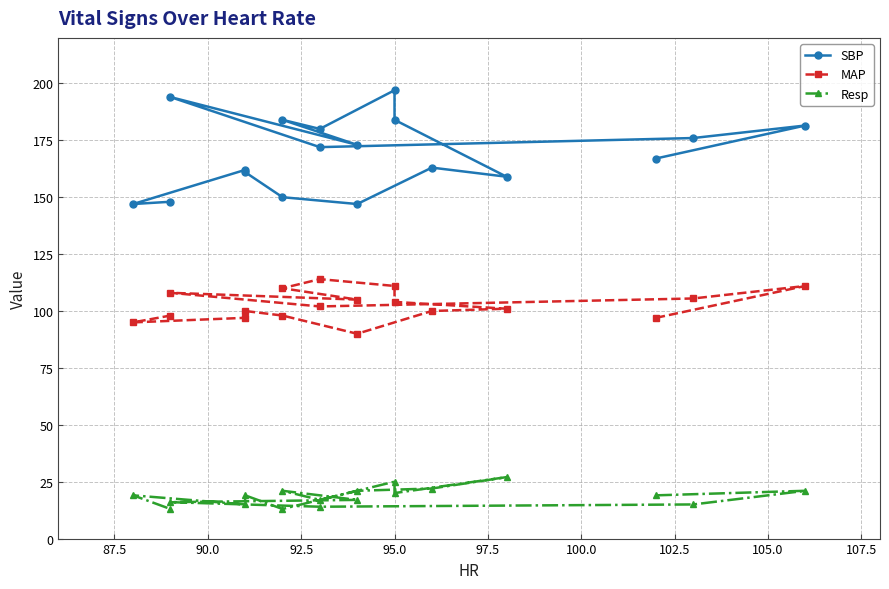

Which has a higher value, 87.5 or 102.5?

87.5